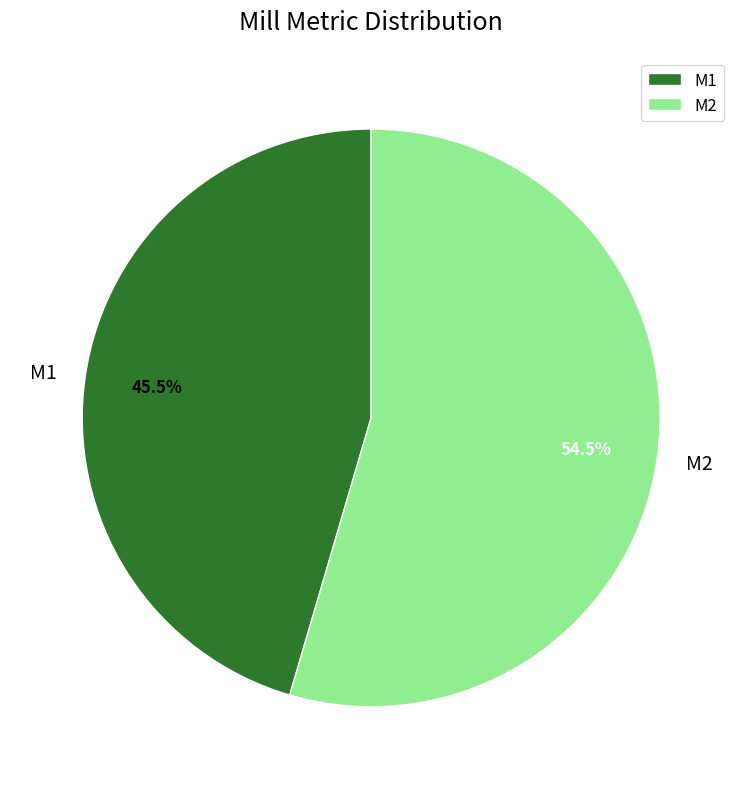

What is the ratio of the value at M1 to the value at M2?

0.8